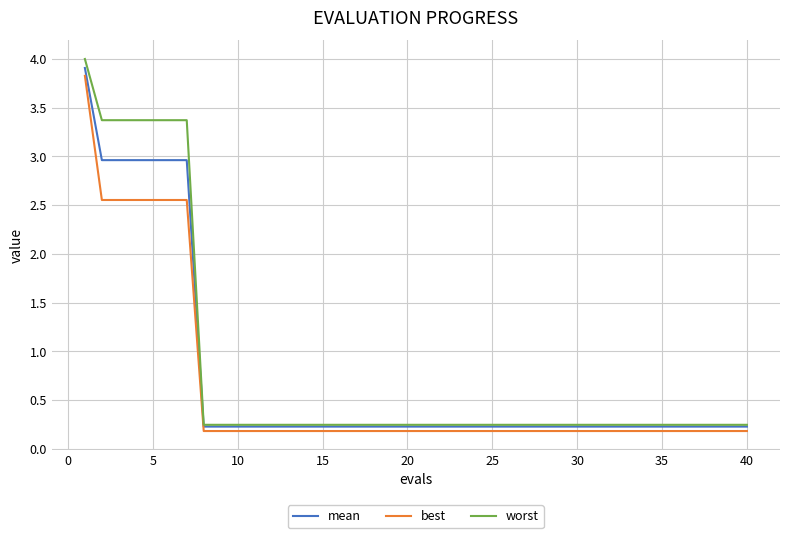

Which series has the widest spread of values?

worst